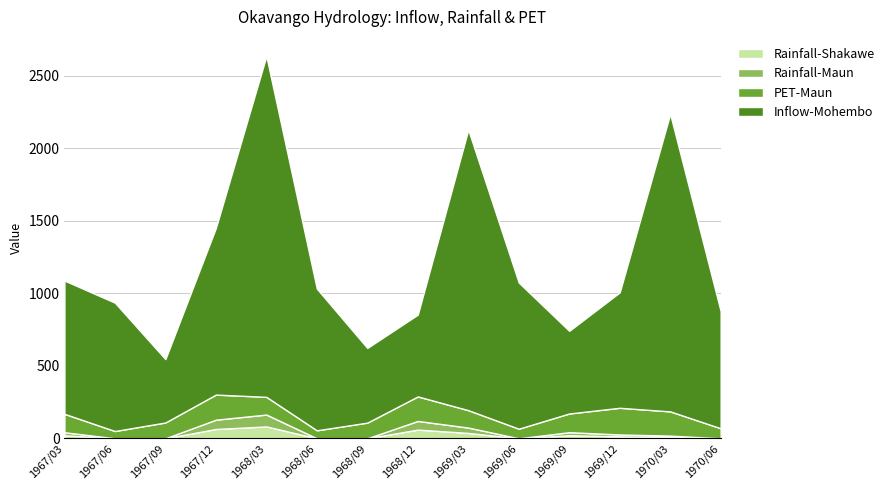

Reading left to right, extract all data points from this chart.

Inflow-Mohembo: 919.0	885.0	437.0	1149.0	2350.0	977.0	515.0	564.0	1934.0	1008.0	570.0	796.0	2051.0	808.0
PET-Maun: 127.0	50.0	109.0	173.0	122.0	55.0	108.0	169.0	120.0	66.0	129.0	184.0	167.0	69.0
Rainfall-Maun: 20.8	0.0	0.0	64.1	81.8	0.0	0.0	59.8	36.9	0.0	21.0	13.1	9.2	0.0
Rainfall-Shakawe: 20.8	0.0	0.0	64.1	81.8	0.0	0.0	59.8	36.9	0.0	21.0	13.1	9.2	0.0